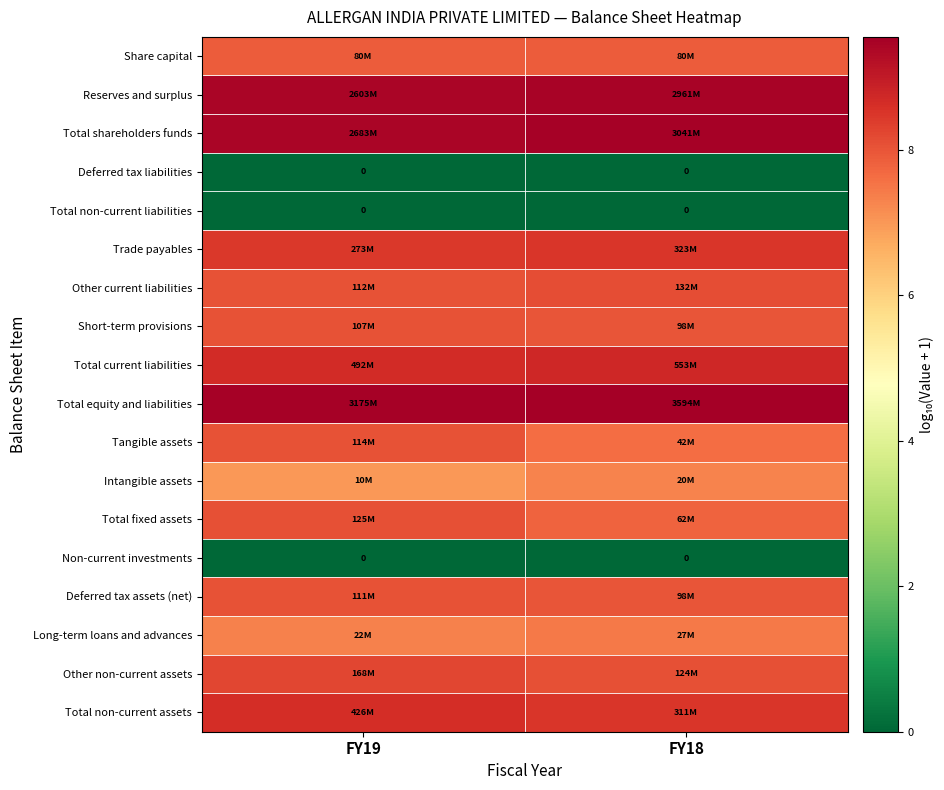

List the series in order of their peak value, highest first.

Total equity and liabilities, Total shareholders funds, Reserves and surplus, Total current liabilities, Total non-current assets, Trade payables, Other non-current assets, Other current liabilities, Total fixed assets, Tangible assets, Deferred tax assets (net), Short-term provisions, Share capital, Long-term loans and advances, Intangible assets, Deferred tax liabilities, Total non-current liabilities, Non-current investments